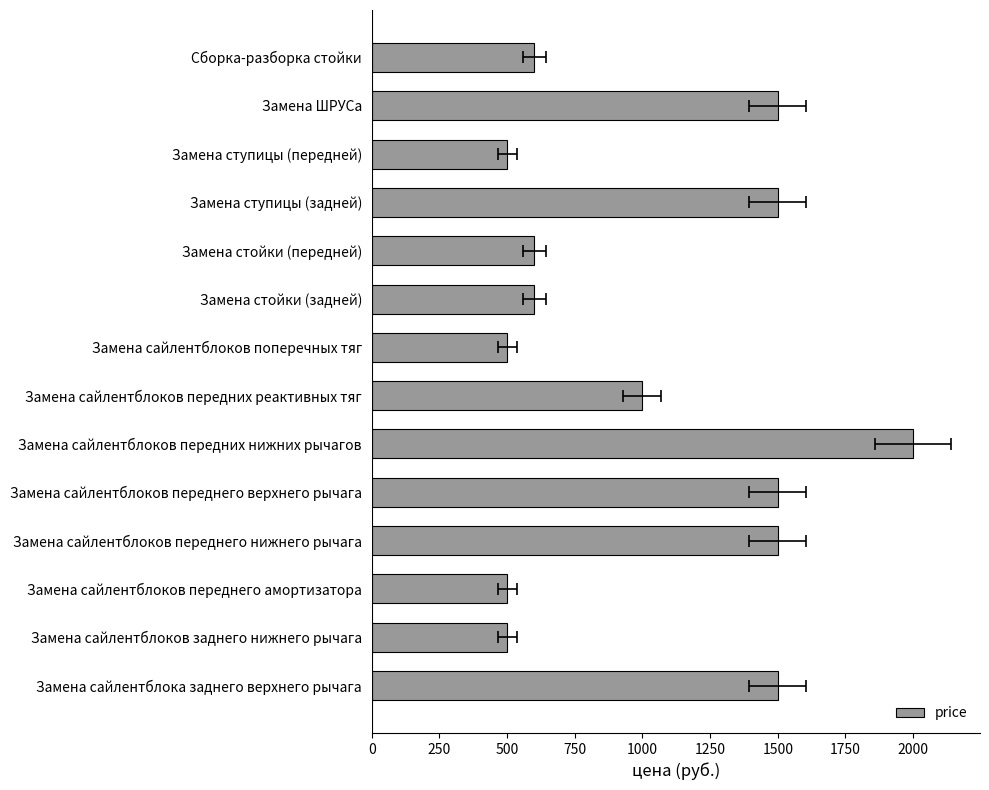

The chart shows a value of 2000 at Замена сайлентблоков передних нижних рычагов. True or false?

True